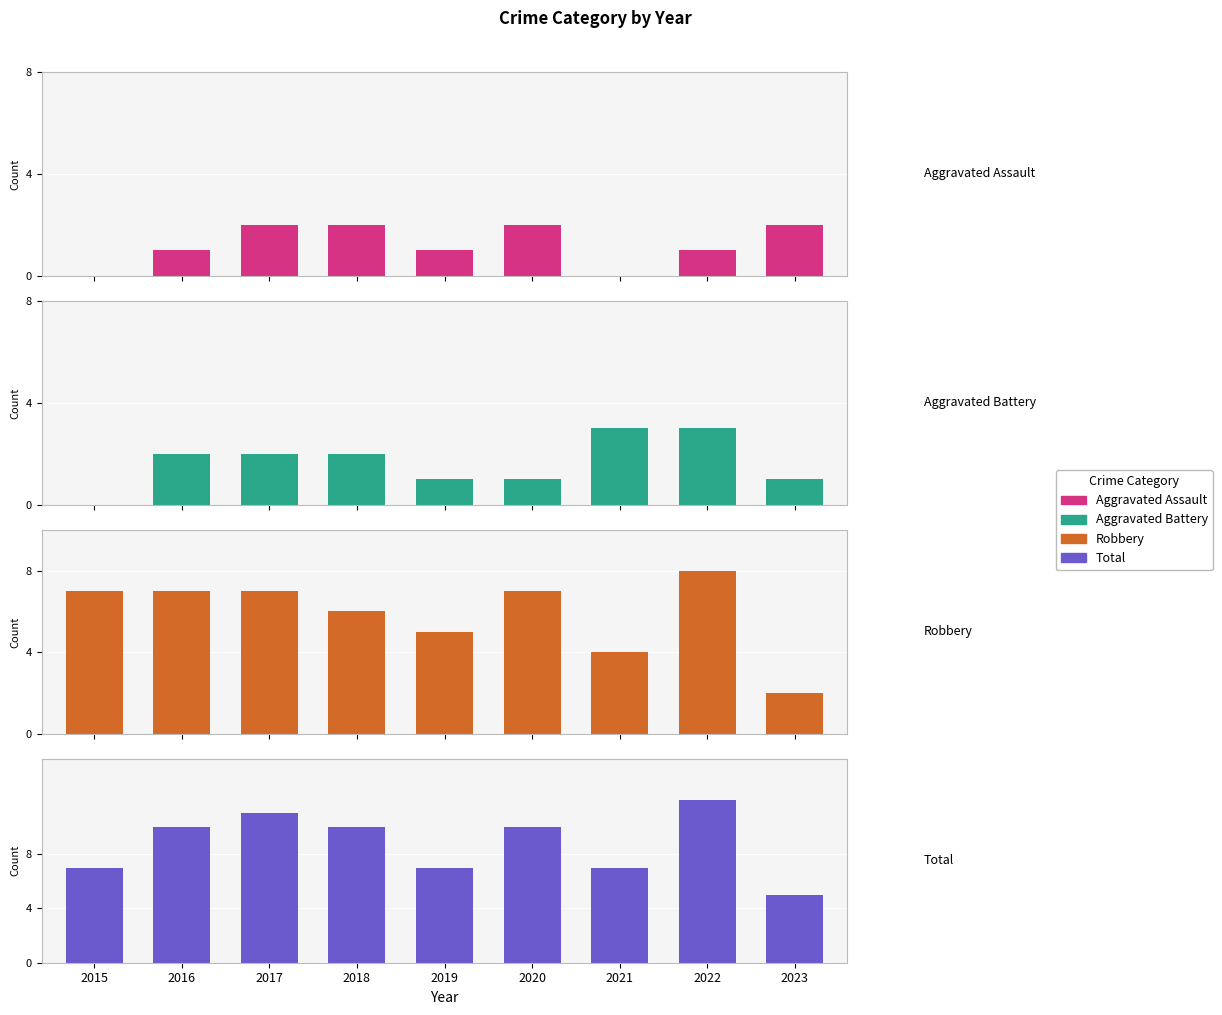

Is it true that Total equals 12 at 2022?

True